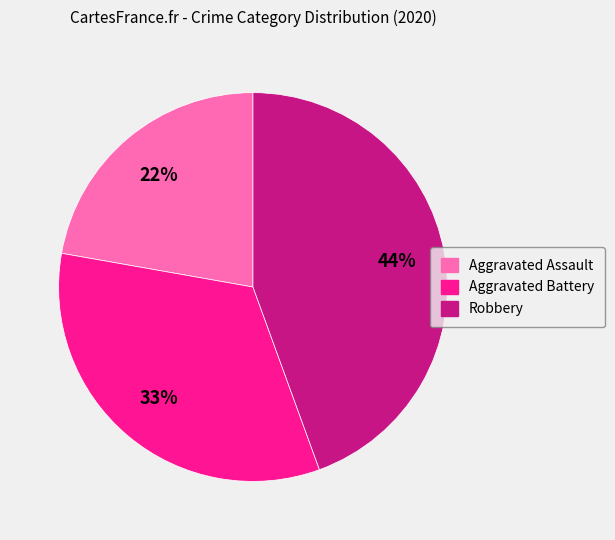

What percentage is the Aggravated Battery slice, to the nearest percent?

33%